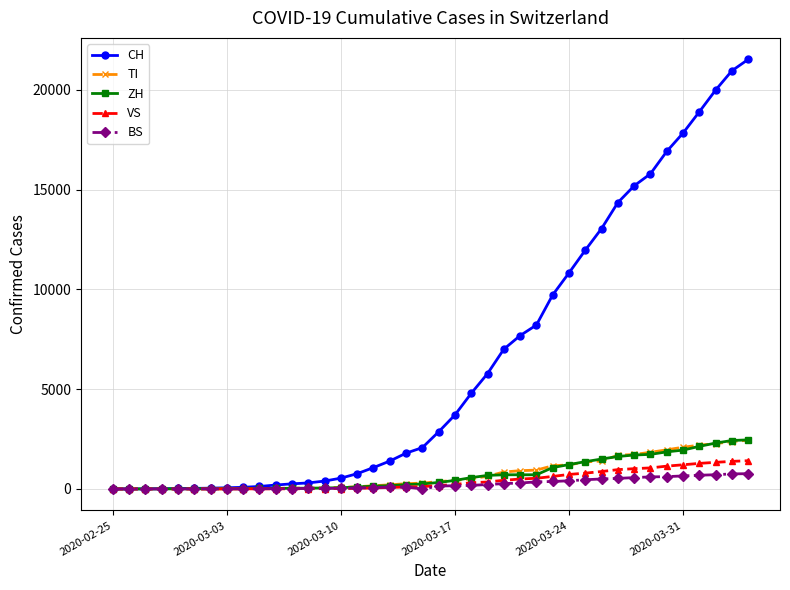

What is the maximum value shown in the chart?

21530